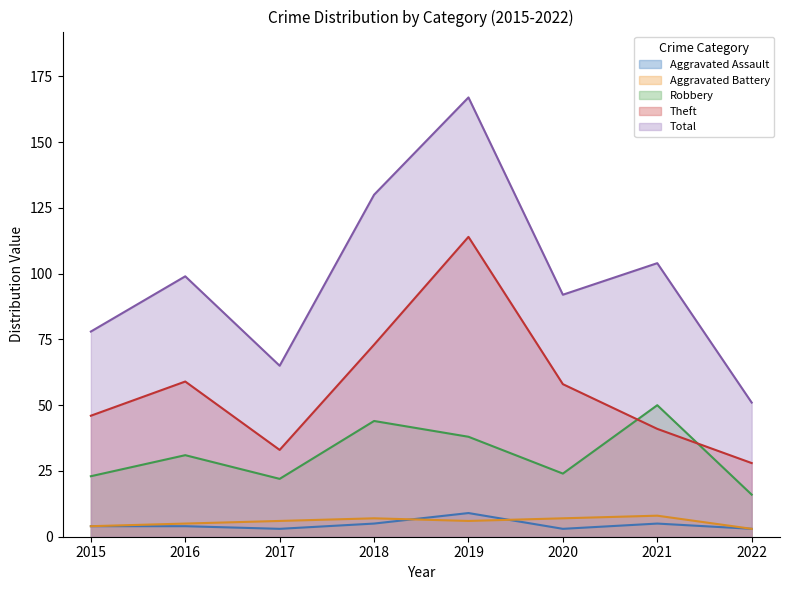

Reading right to left, list all the values displayed in this chart.

Aggravated Assault: 3	5	3	9	5	3	4	4
Aggravated Battery: 3	8	7	6	7	6	5	4
Robbery: 16	50	24	38	44	22	31	23
Theft: 28	41	58	114	73	33	59	46
Total: 51	104	92	167	130	65	99	78